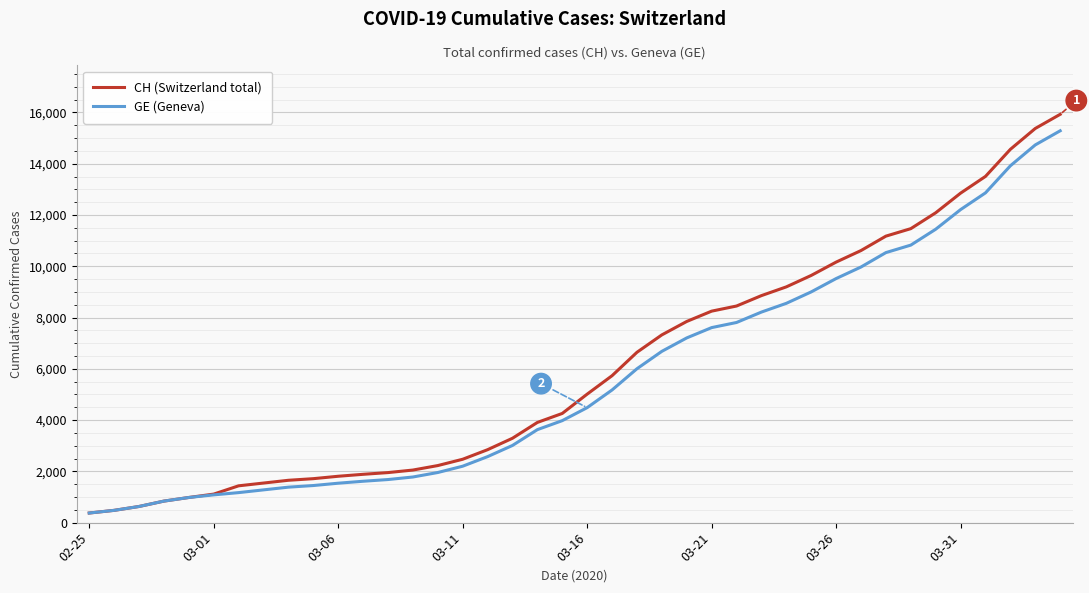

How many lines are shown in the chart?

2